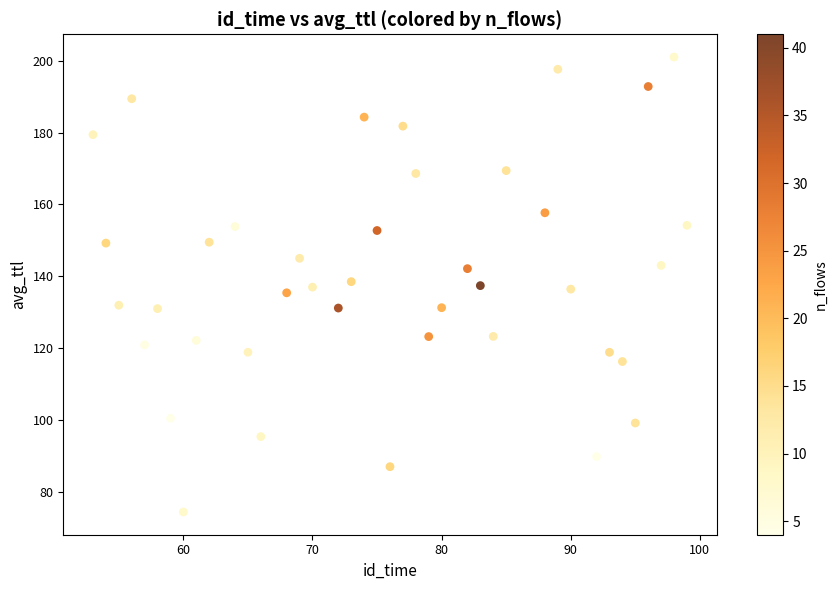

What is the range of X values (max minus min)?

46.0